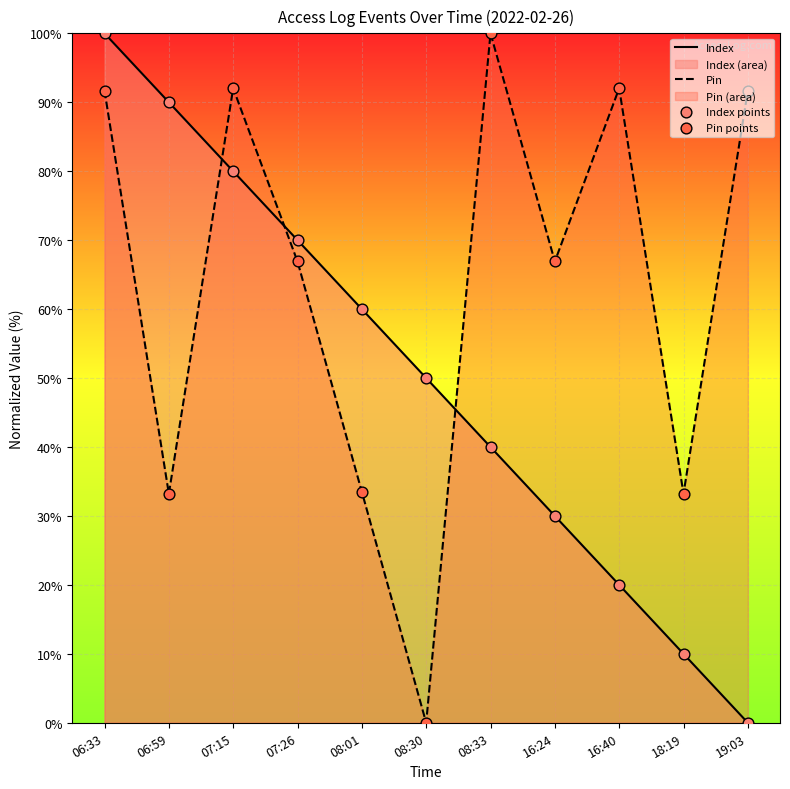

Which series contains the lowest Y value?

Index